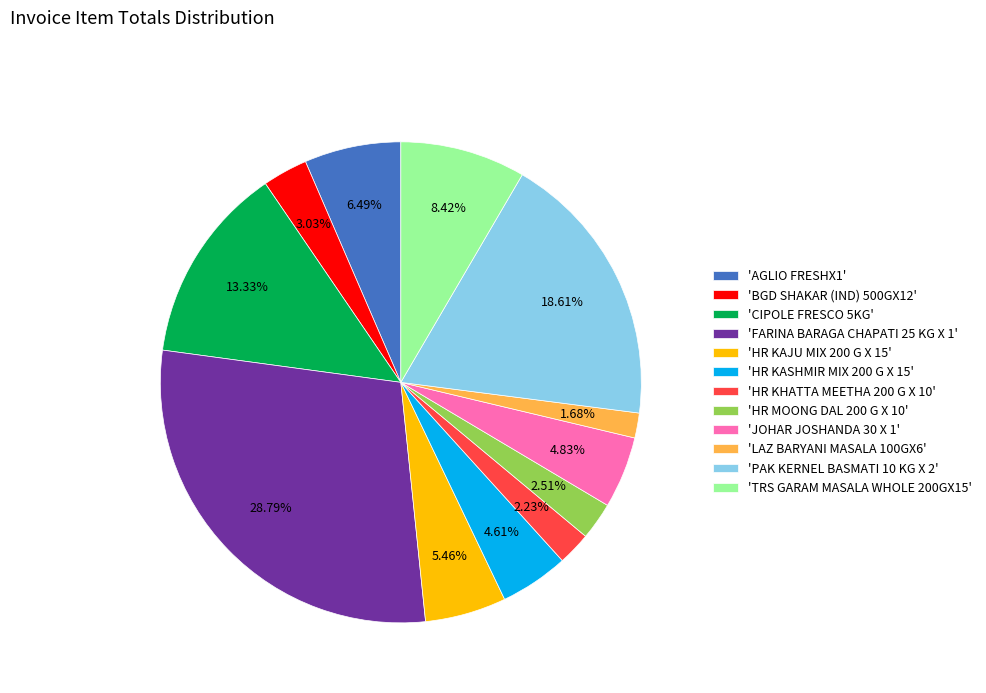

What is the ratio of the value at 'FARINA BARAGA CHAPATI 25 KG X 1' to the value at 'PAK KERNEL BASMATI 10 KG X 2'?

1.5